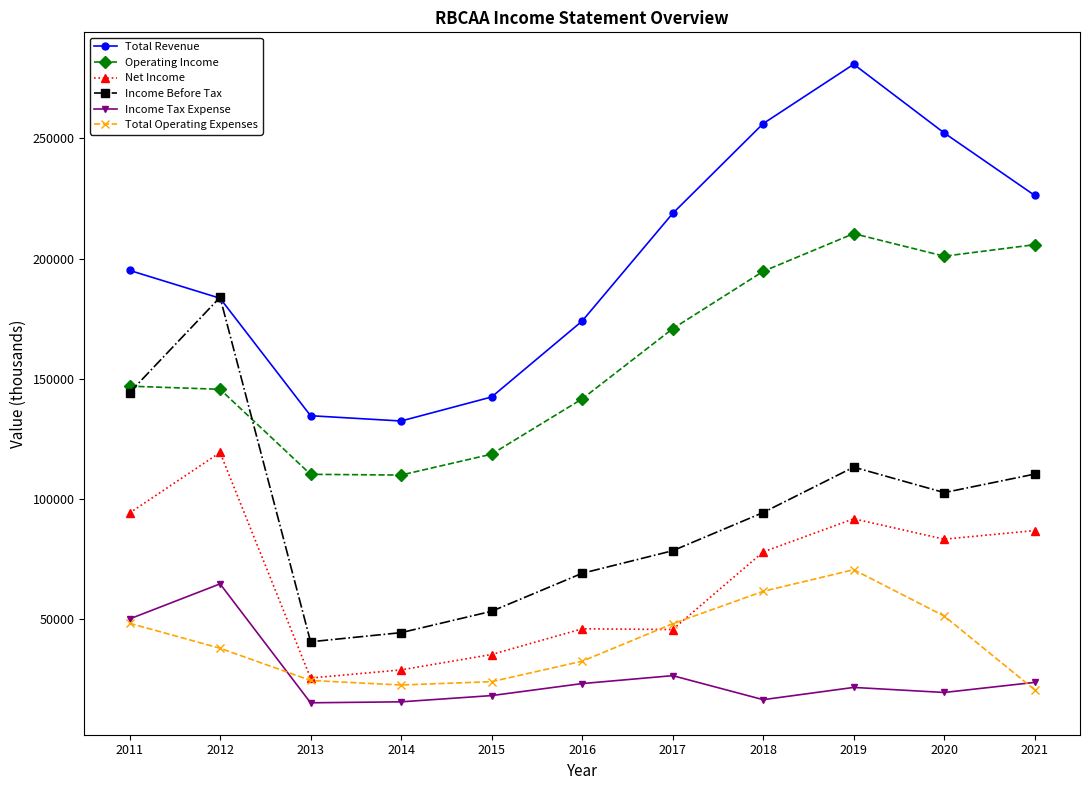

Between 2012 and 2017, which series saw the biggest shift?

Income Before Tax